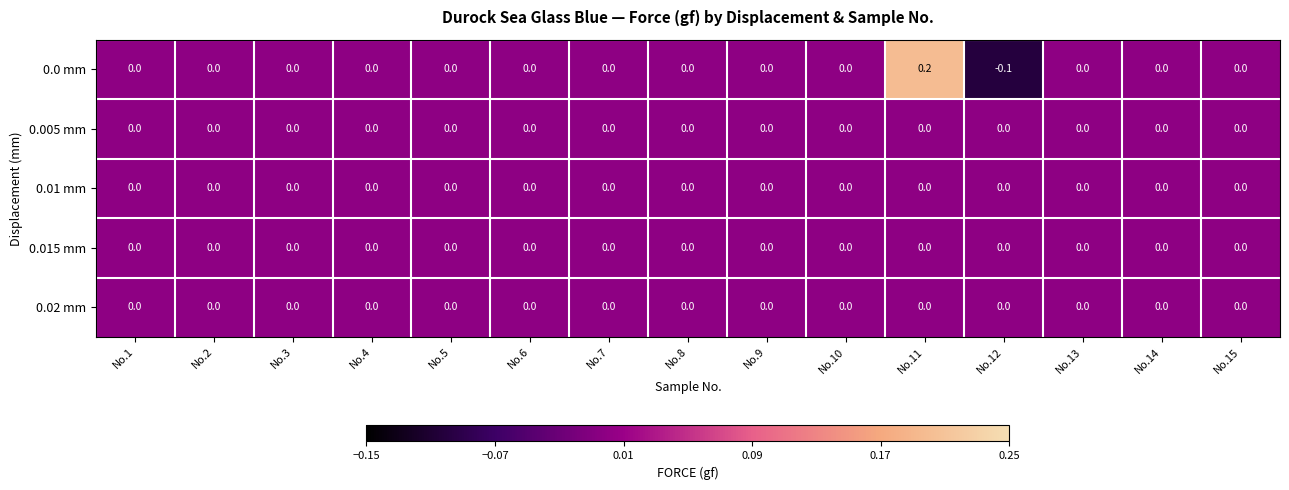

Which series changed the most between No.9 and No.11?

0.0 mm